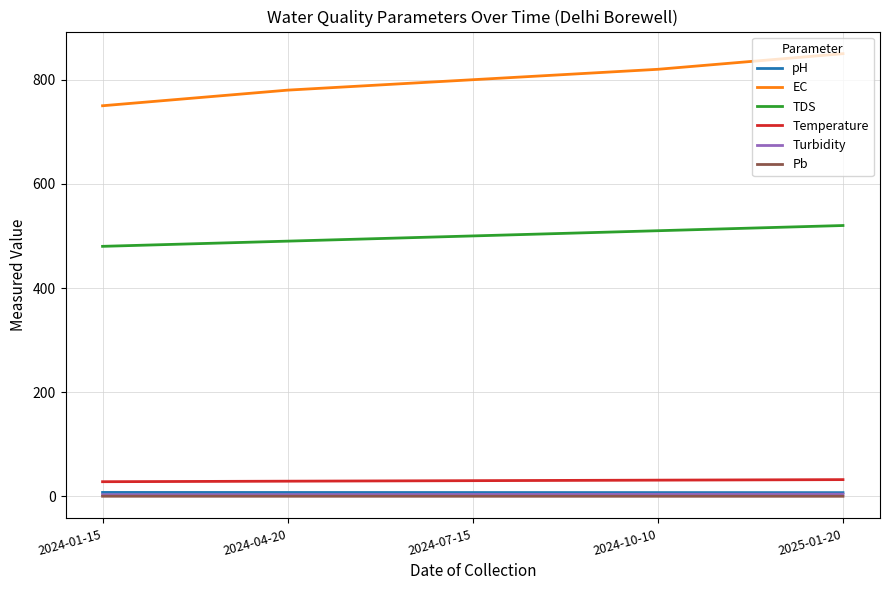

Is this an area chart (filled region under the line)?

No